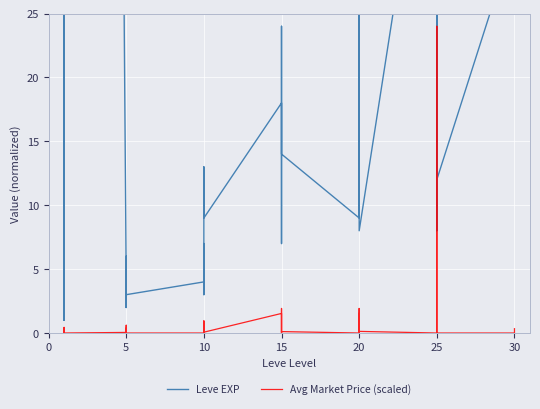

Is this an area chart (filled region under the line)?

No